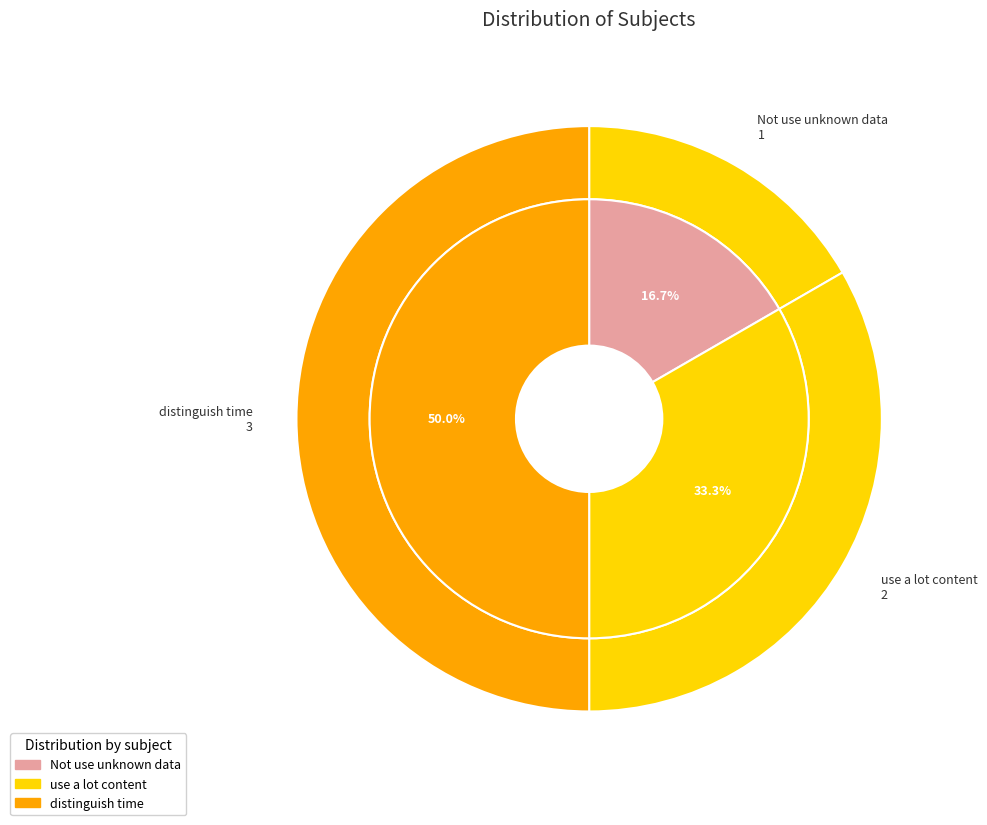

To the nearest percent, what percentage of the pie is Not use unknown data?

17%